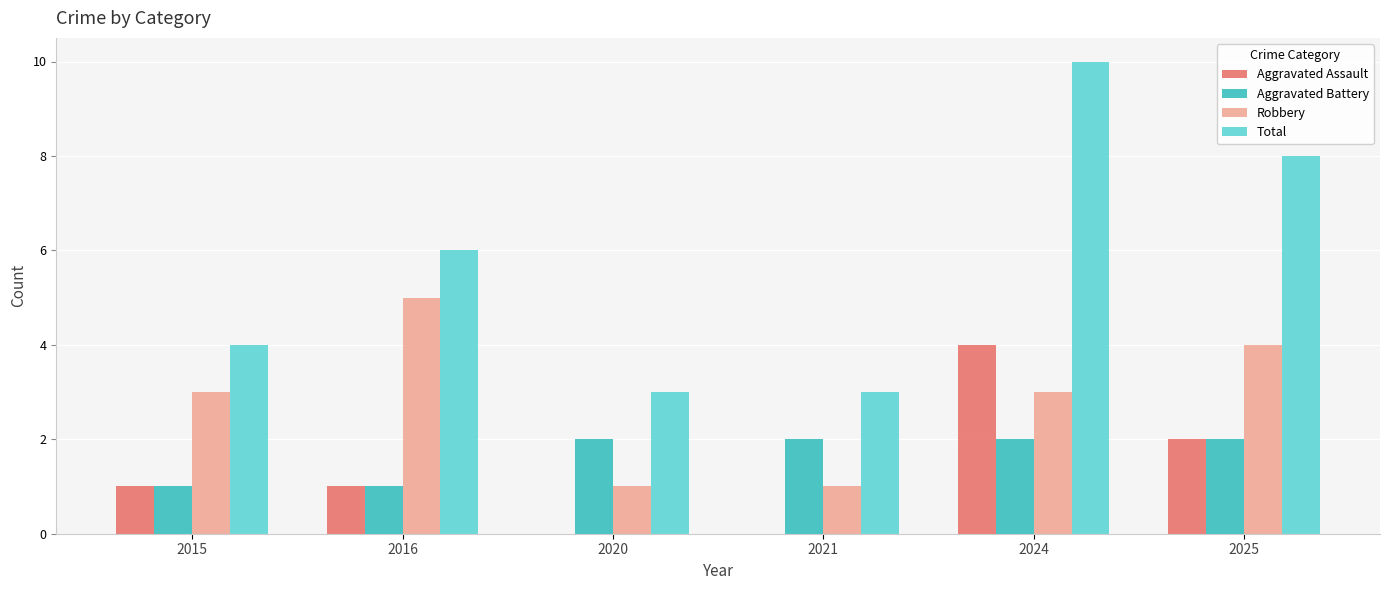

What is the sum of all Robbery values?

17